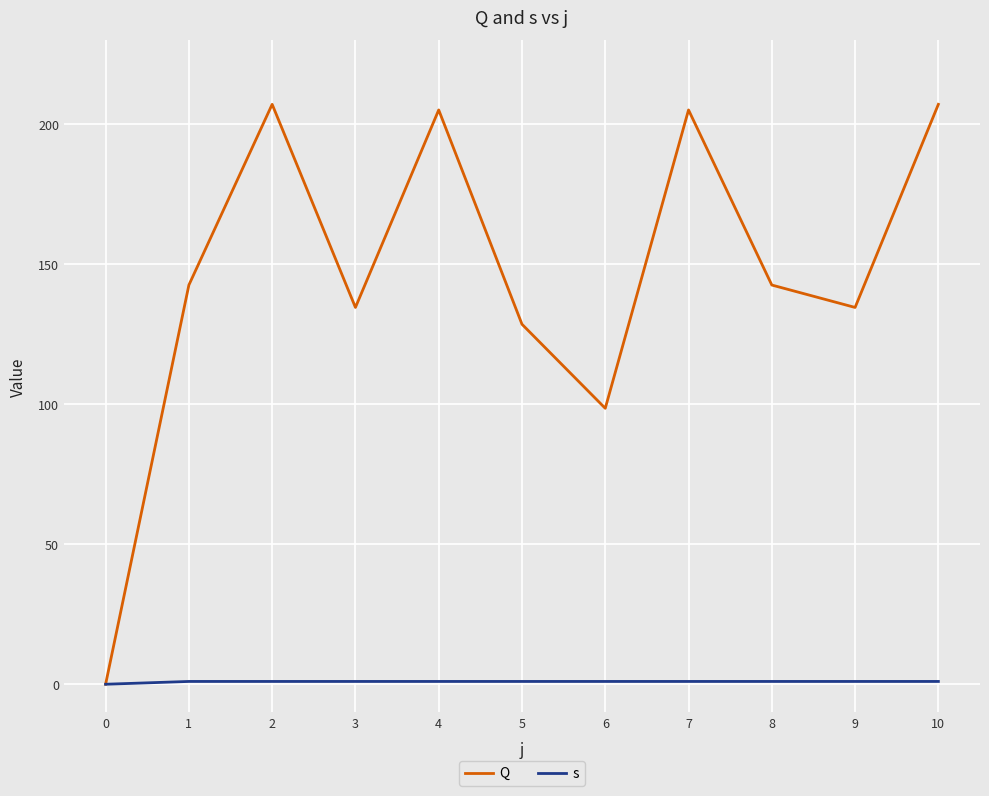

Reading left to right, list all the values displayed in this chart.

Q: 0.0	142.5	207.0	134.5	205.0	128.5	98.5	205.0	142.5	134.5	207.0
s: 0.0	1.0	1.0	1.0	1.0	1.0	1.0	1.0	1.0	1.0	1.0